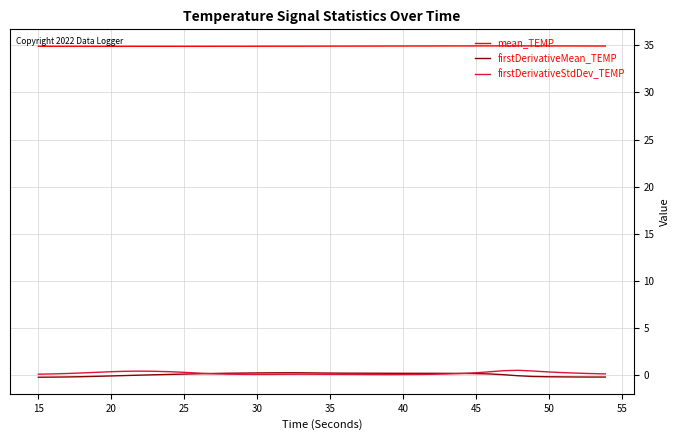

What is the highest value of the mean_TEMP series?

34.9